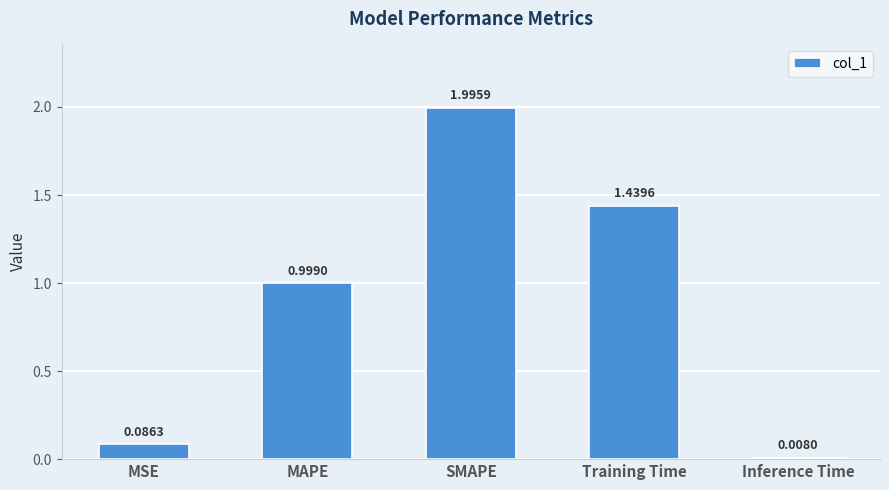

What is the sum of the values at MSE and SMAPE?

2.1